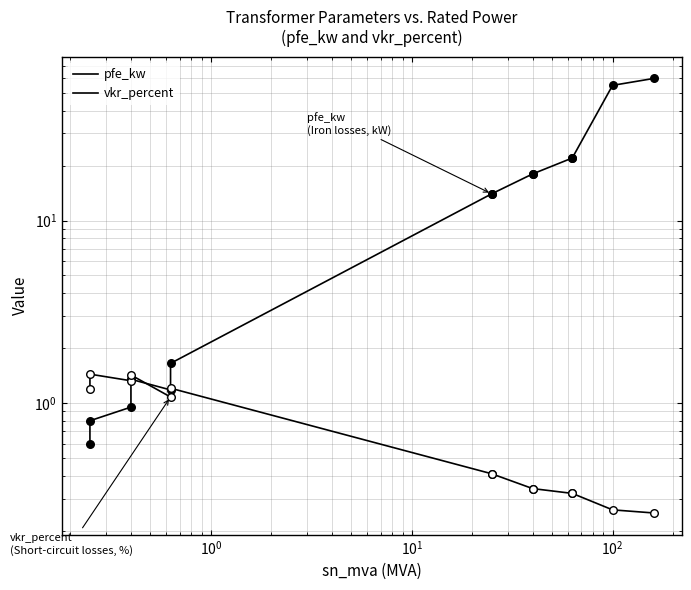

Which series reaches the minimum Y coordinate?

vkr_percent